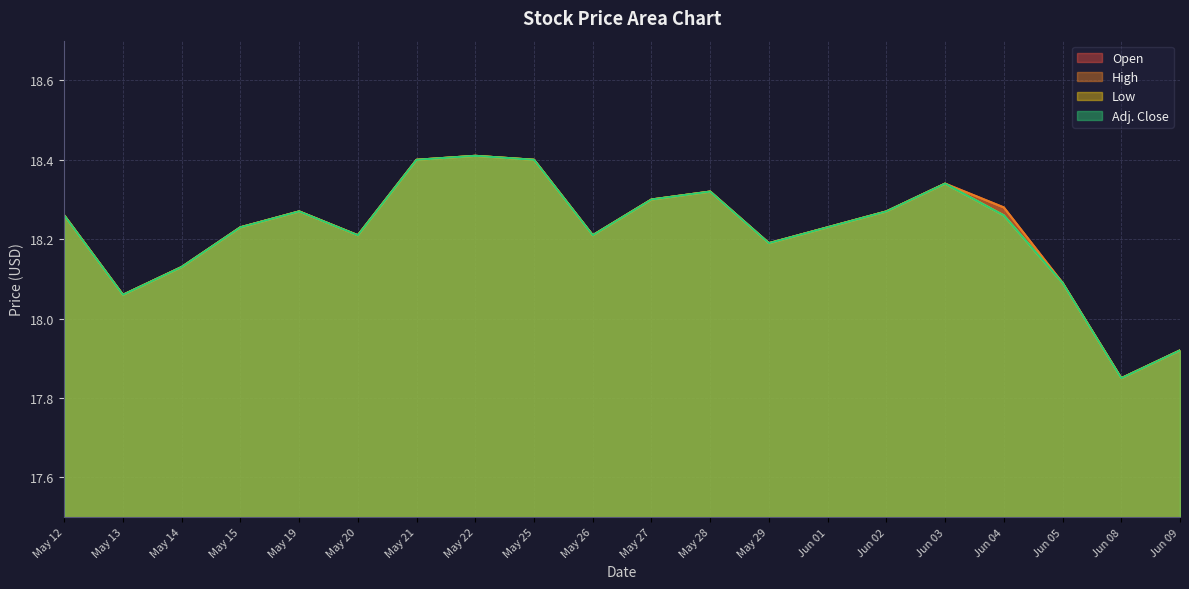

Which series has the widest spread of values?

Open